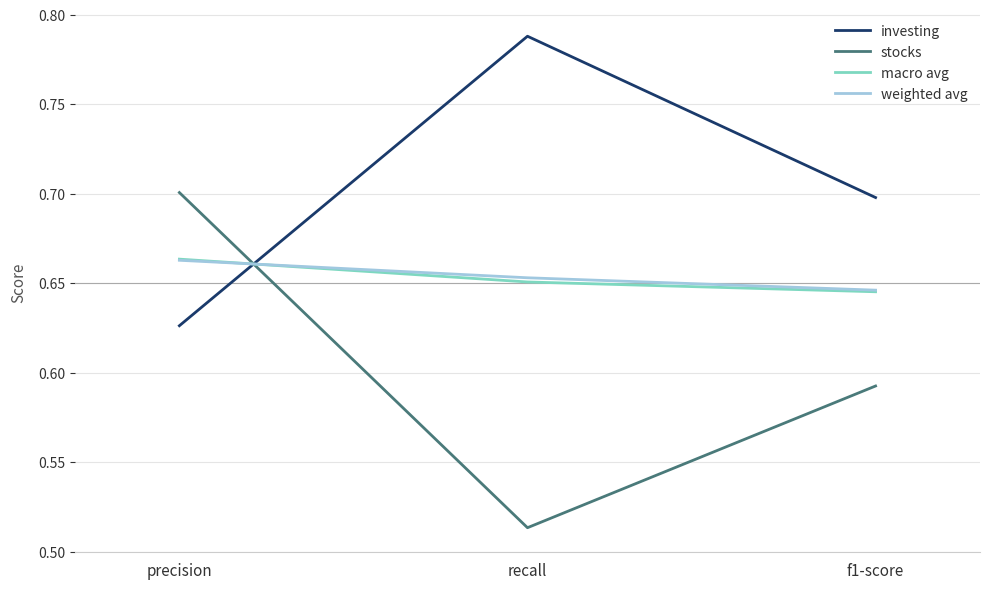

The value of investing at f1-score is 0.7. True or false?

True